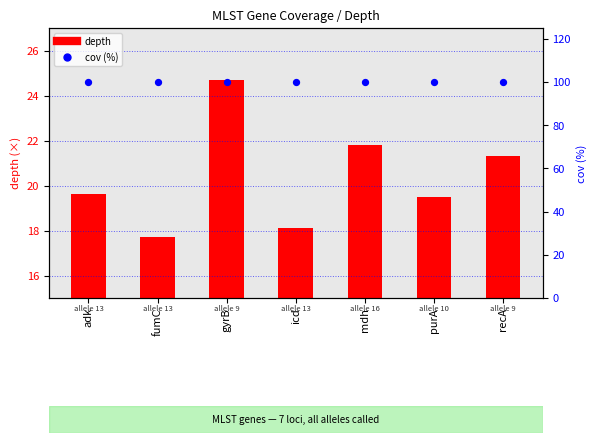

Which series reaches the maximum Y coordinate?

cov (%)